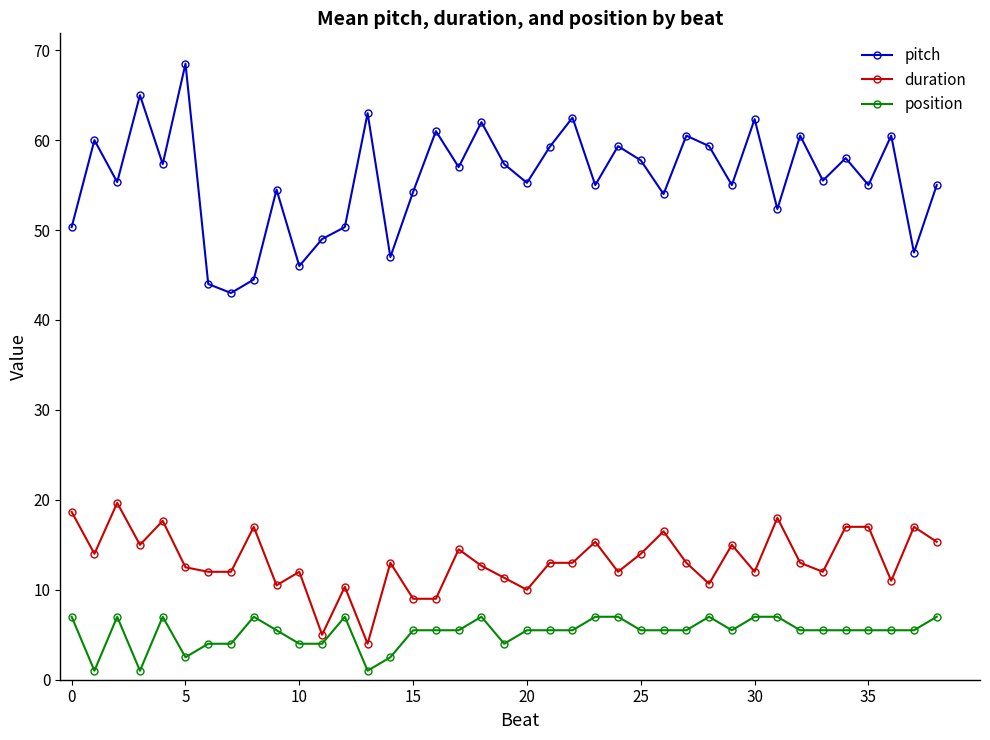

What is the value of the position point at the 23rd from the left?

5.5